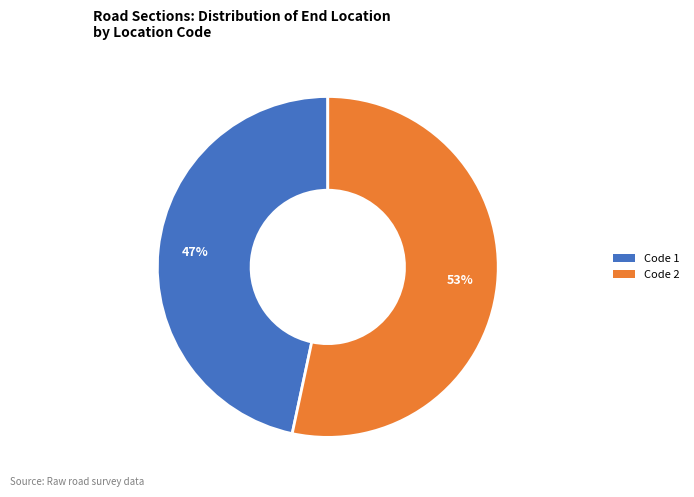

To the nearest percent, what portion does Code 2 represent?

53%